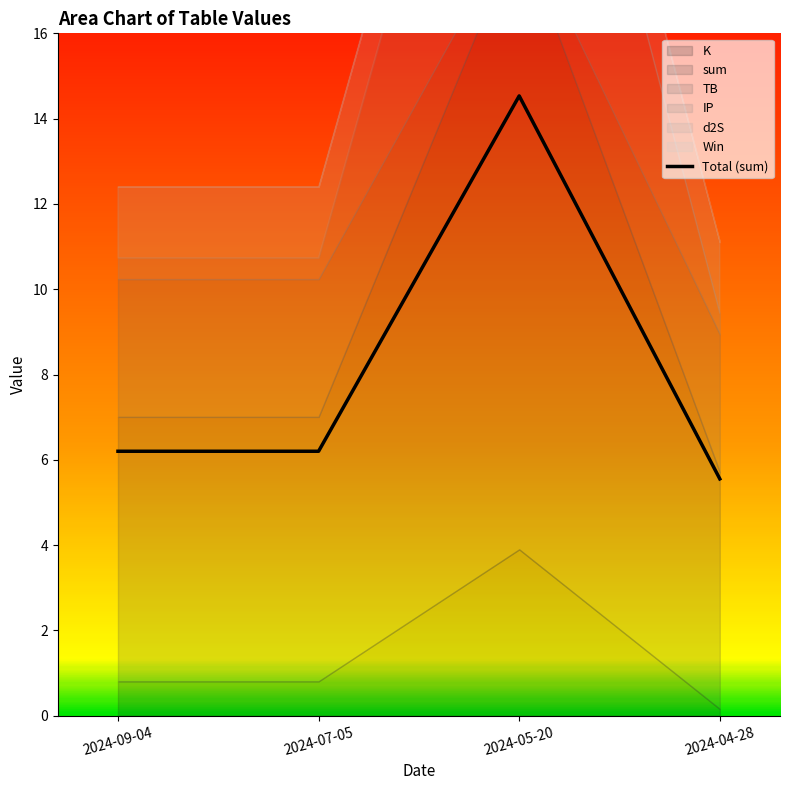

What is the smallest value displayed?

5.6